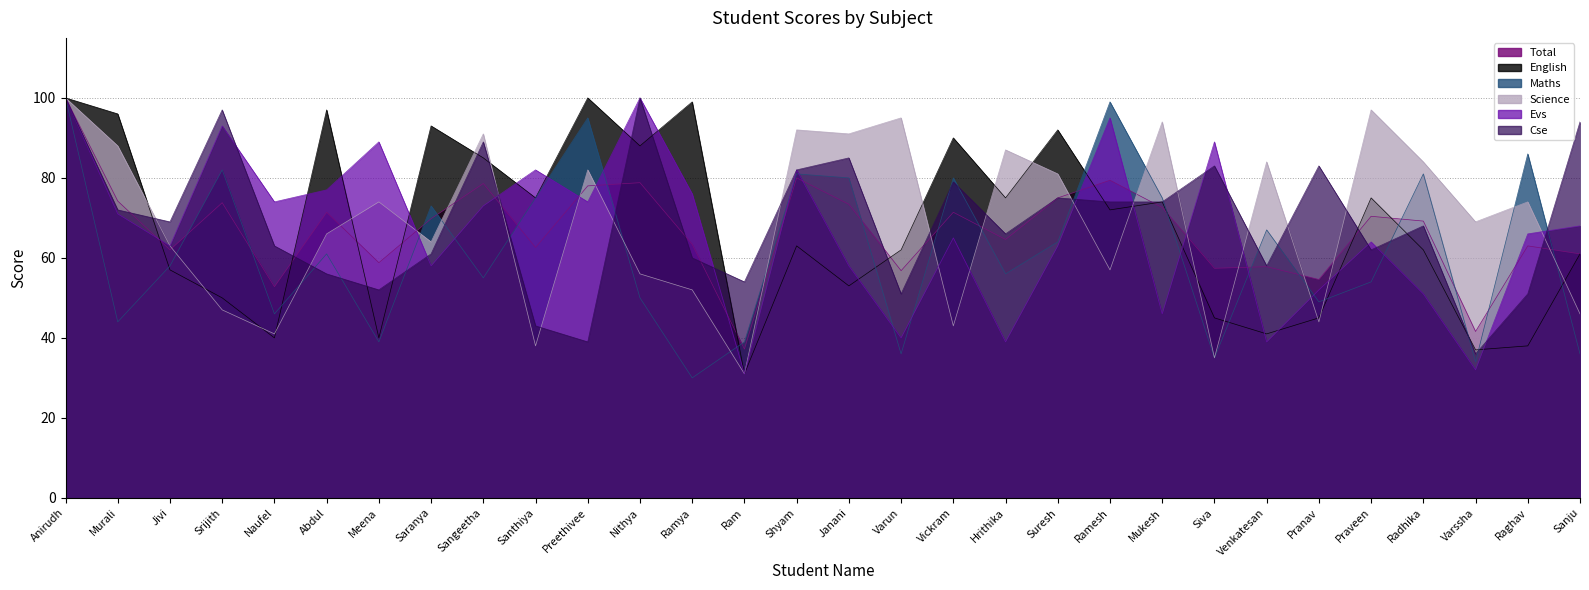

At Srijith, list the series in order from largest to smallest.

Cse, Evs, Maths, Total, English, Science